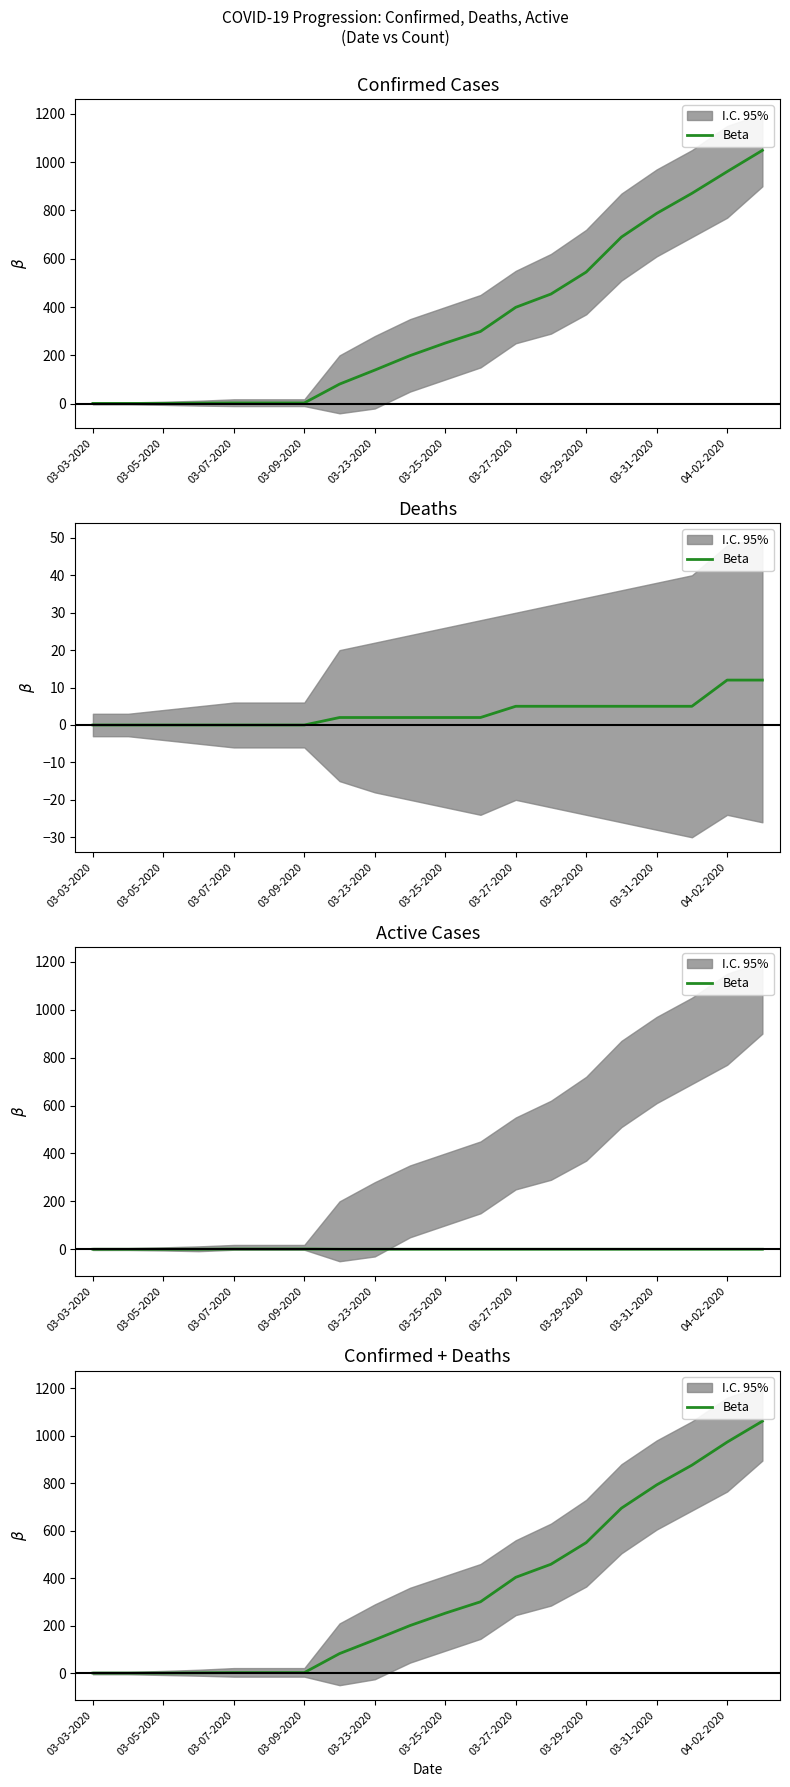

What is the greatest value displayed?

1061